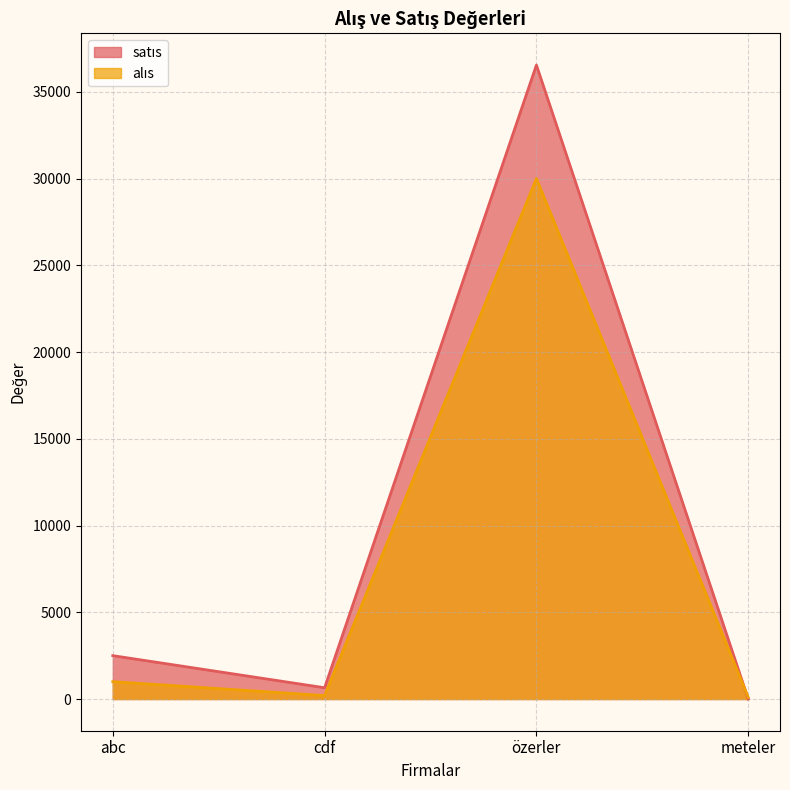

What is the value of the alıs point at the 1st from the left?

1000